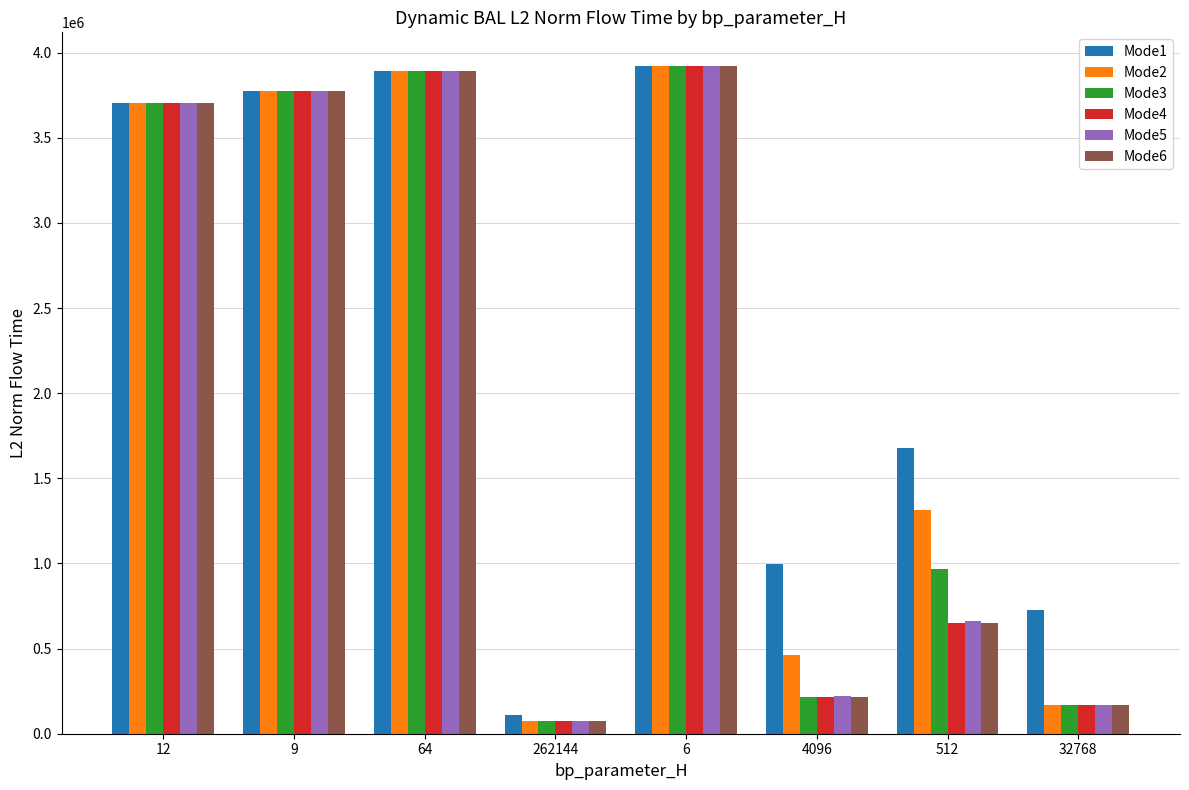

How many bars are there in each group?

6